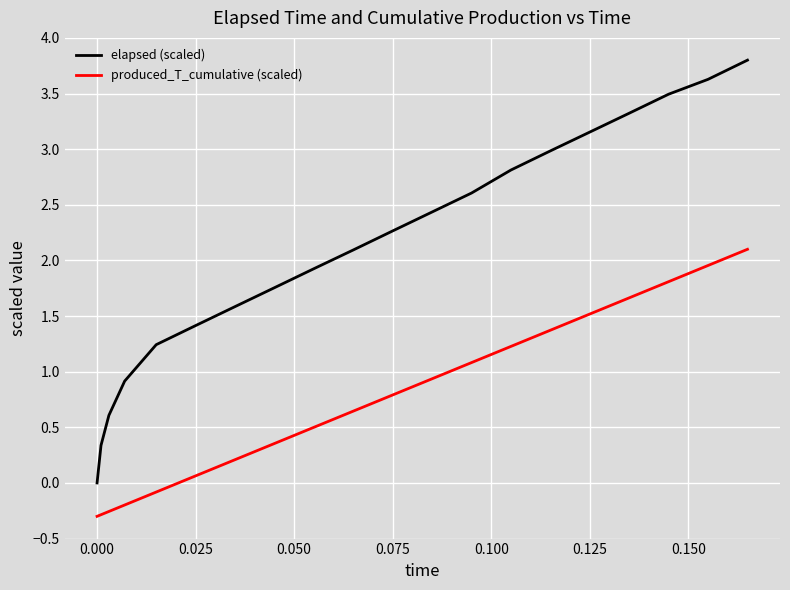

What are all the series names shown in the legend?

elapsed (scaled), produced_T_cumulative (scaled)